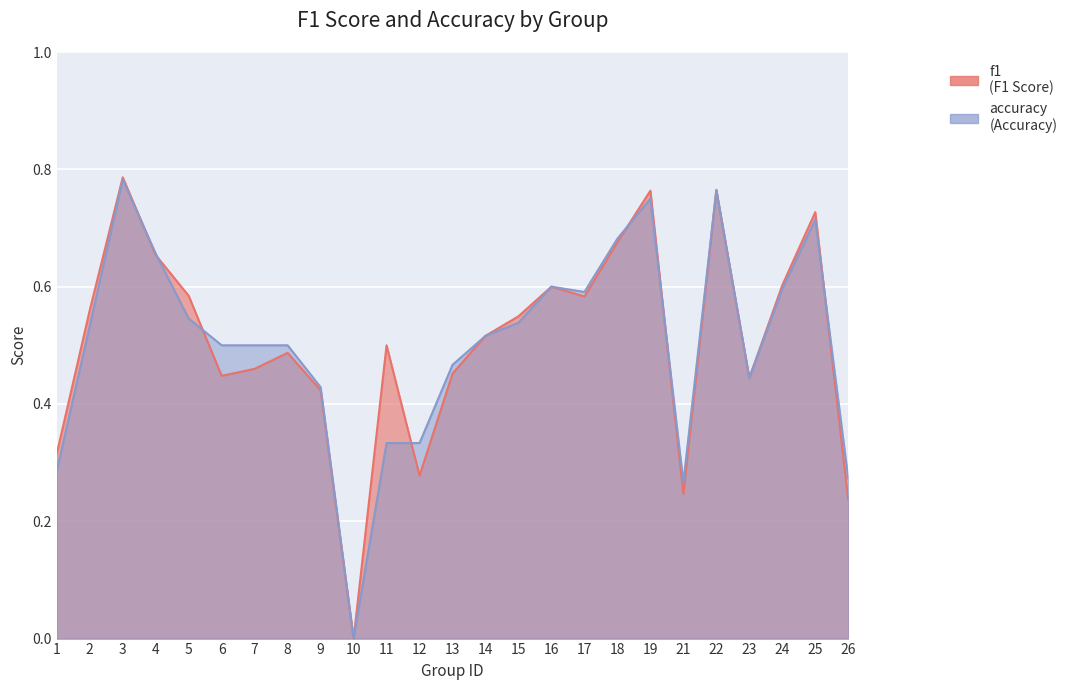

Is the value of f1 at 5 greater than the value of accuracy at 8?

Yes